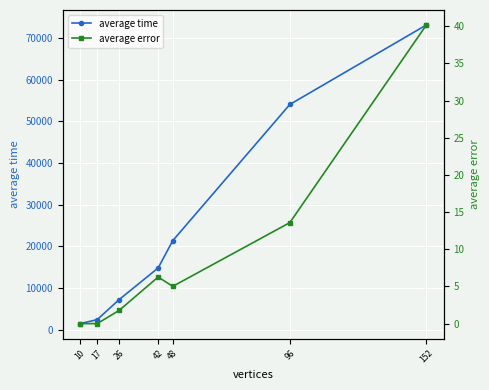

What is the total value across all series at 96?

54101.6